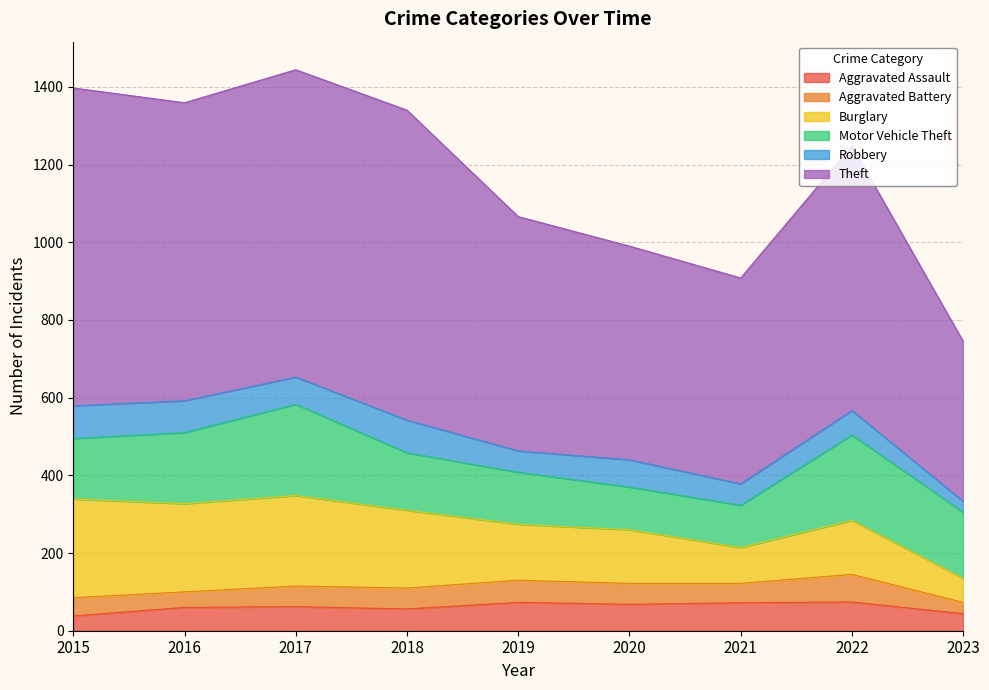

Which series has the largest total across all categories?

Theft